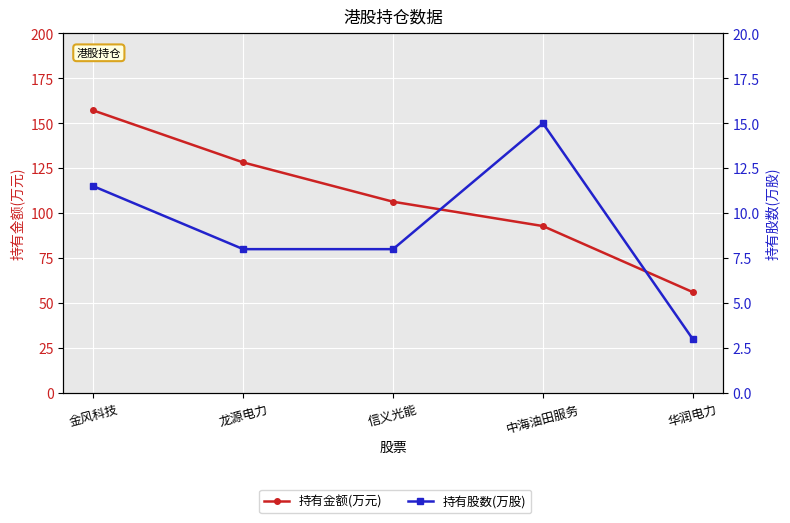

True or false: 持有金额(万元) and 持有股数(万股) intersect in this chart.

False